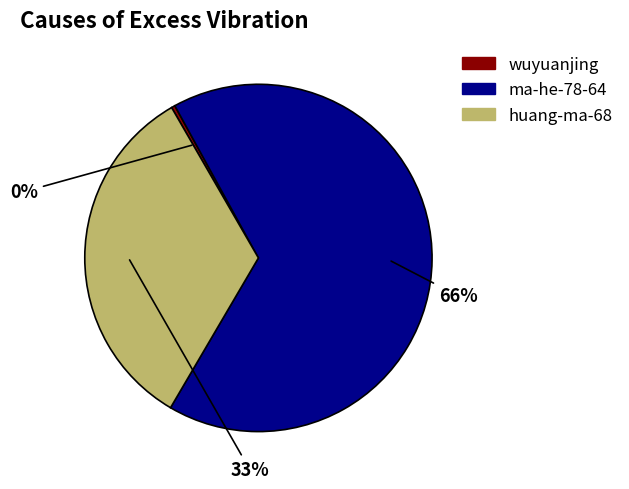

The wuyuanjing slice represents 14% of the pie. True or false?

False